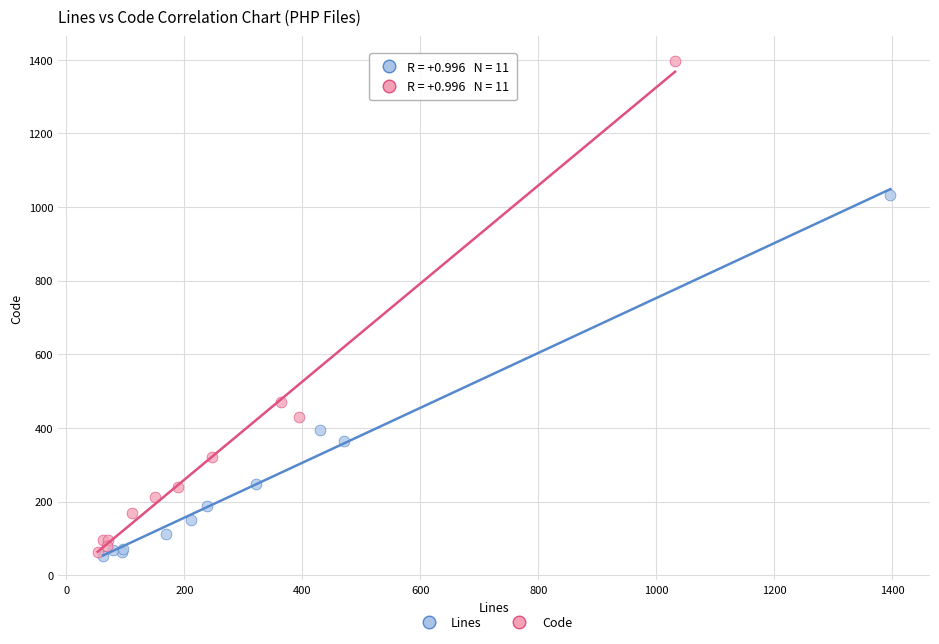

What are all the series names shown in the legend?

Lines, Code